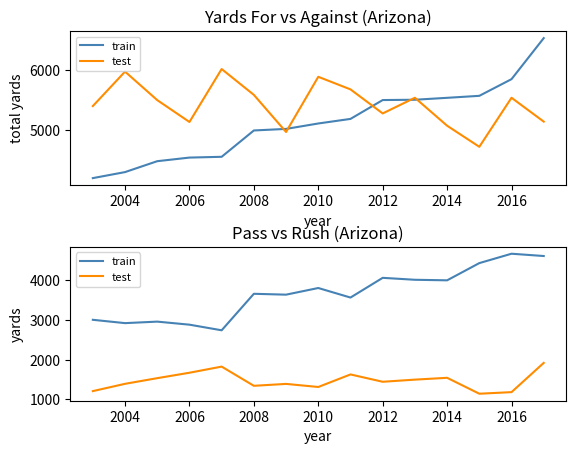

How many values in the train series are below 3662?

7